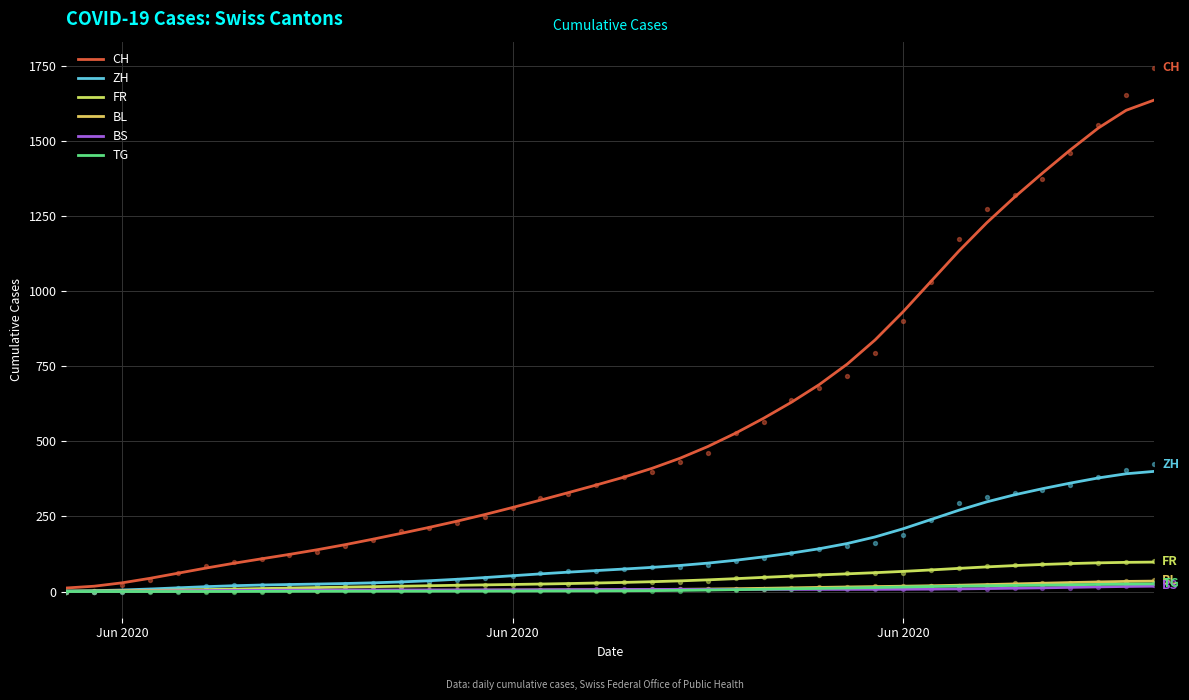

At how many categories does at least one series exceed 836?

11